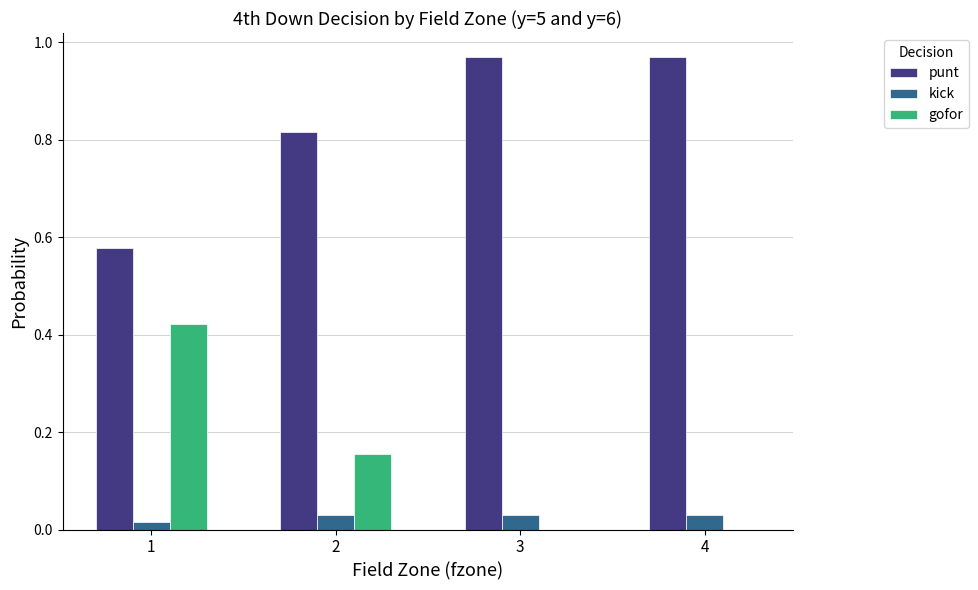

Is the value of kick at 1 greater than the value of gofor at 2?

No